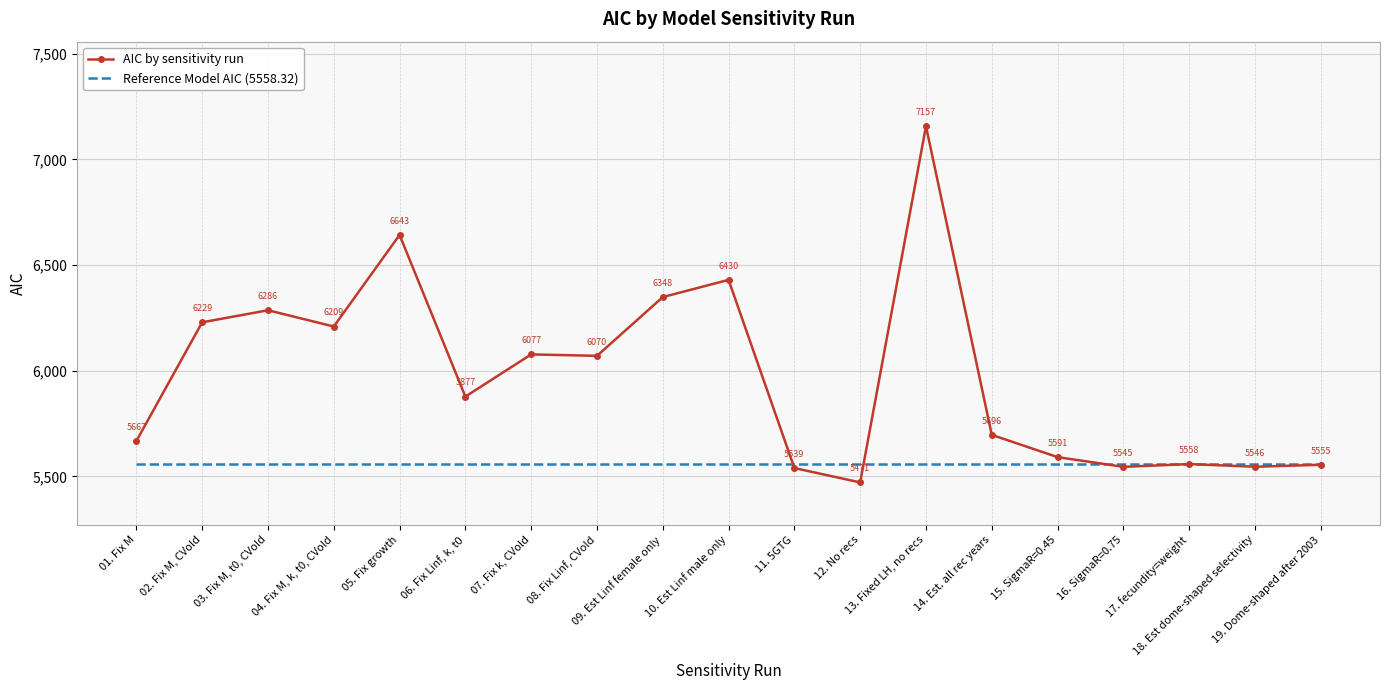

Where do AIC by sensitivity run and Reference Model AIC (5558.32) first cross each other?

10. Est Linf male only and 11. 5GTG